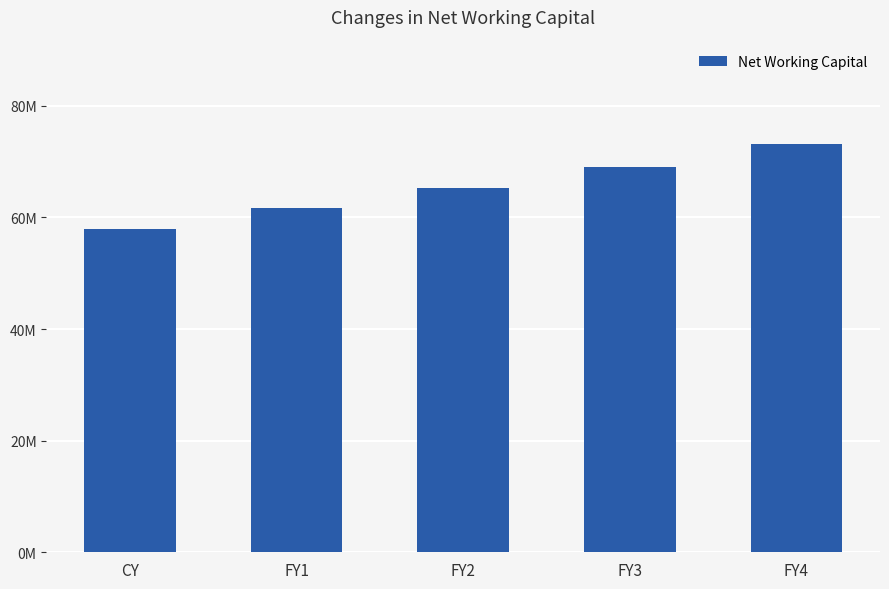

Does the chart contain any negative values?

No